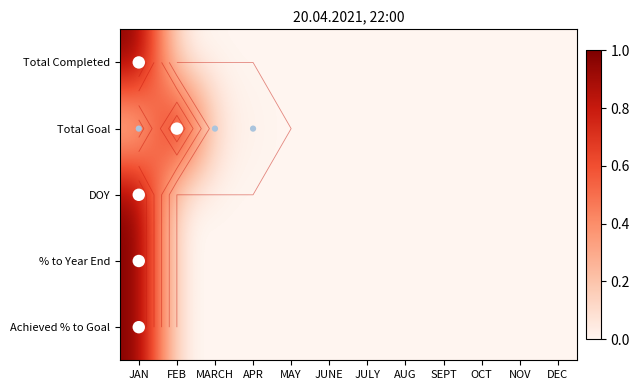

Rank the series by their maximum value, from highest to lowest.

Total Completed, Total Goal, DOY, % to Year End, Achieved % to Goal